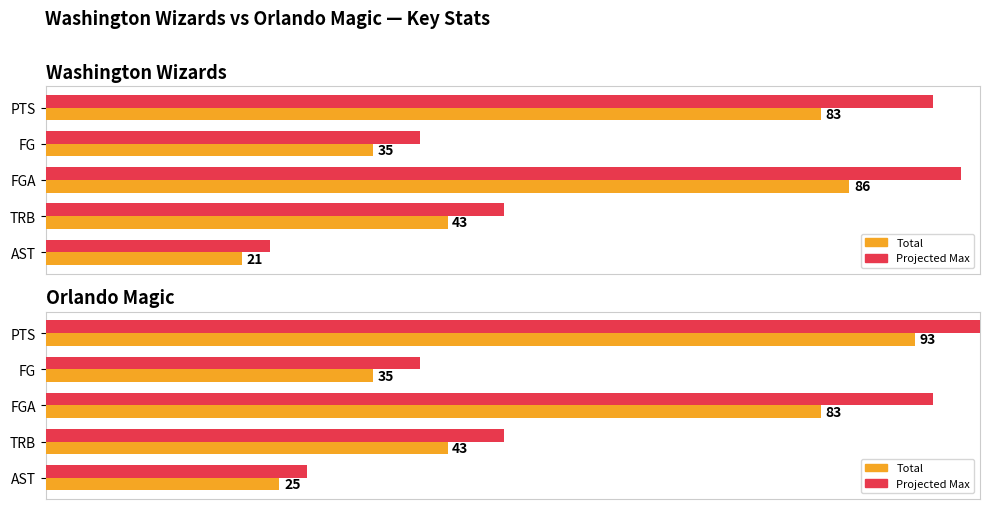

List the series in order of their peak value, highest first.

Max, Total